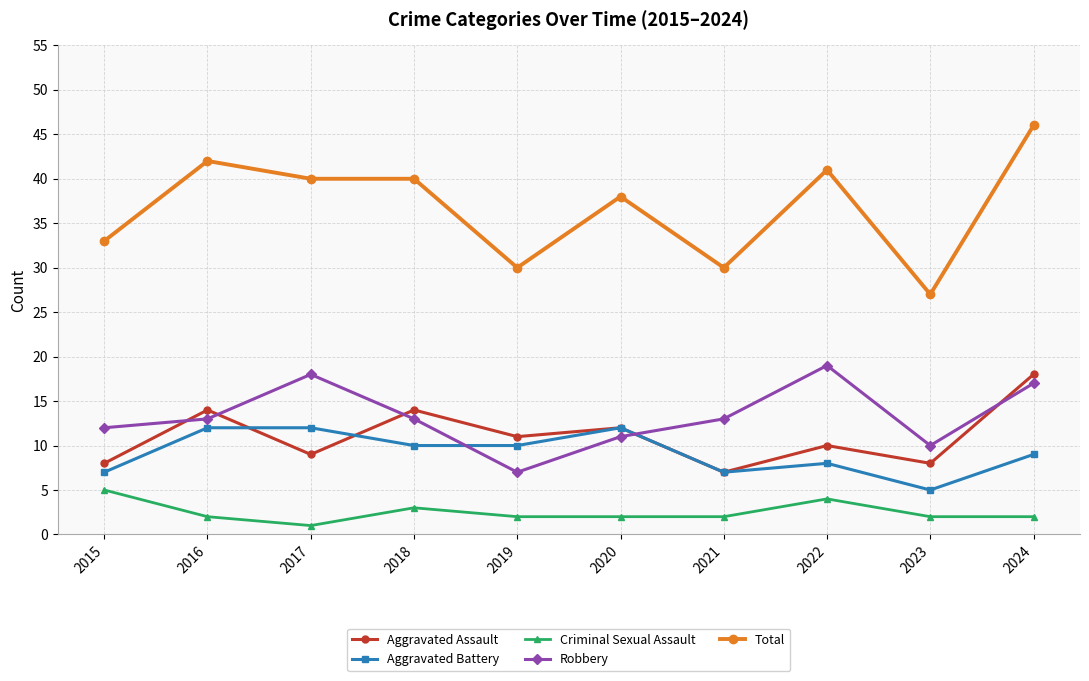

What is the value of the Aggravated Assault point at the 1st from the left?

8